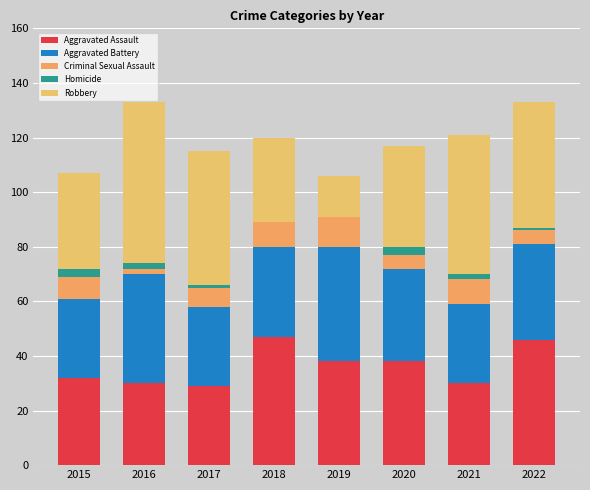

Are the bars horizontal?

No